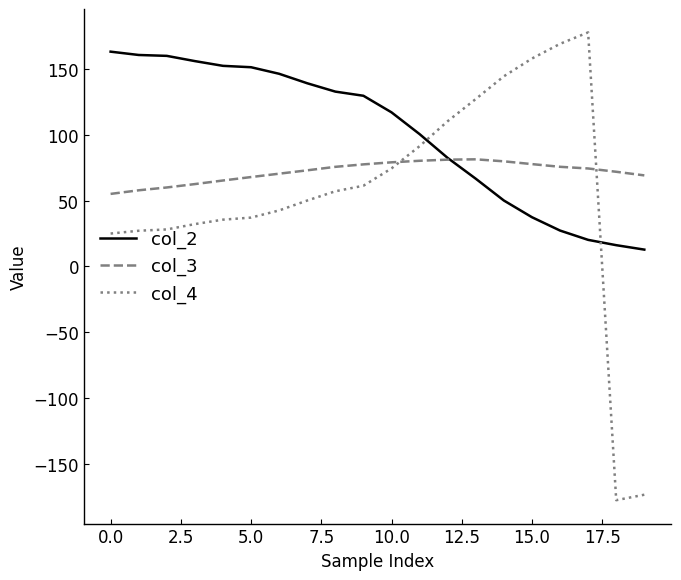

Which series ends up on top after the final intersection of col_3 and col_4?

col_3